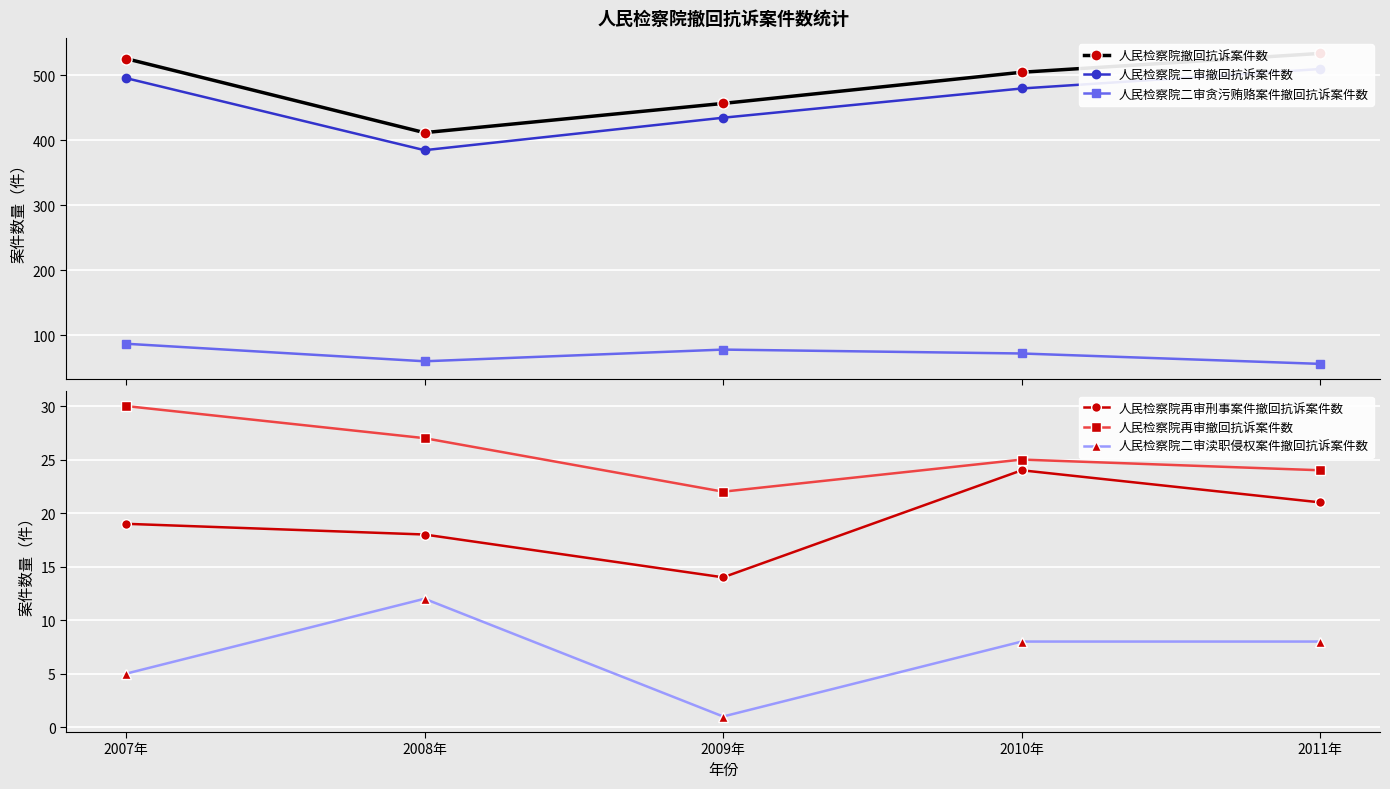

Reading left to right, list all the values displayed in this chart.

人民检察院撤回抗诉案件数: 2007年=526	2008年=412	2009年=457	2010年=505	2011年=534
人民检察院二审撤回抗诉案件数: 2007年=496	2008年=385	2009年=435	2010年=480	2011年=510
人民检察院二审贪污贿赂案件撤回抗诉案件数: 2007年=87	2008年=60	2009年=78	2010年=72	2011年=56
人民检察院再审刑事案件撤回抗诉案件数: 2007年=19	2008年=18	2009年=14	2010年=24	2011年=21
人民检察院再审撤回抗诉案件数: 2007年=30	2008年=27	2009年=22	2010年=25	2011年=24
人民检察院二审渎职侵权案件撤回抗诉案件数: 2007年=5	2008年=12	2009年=1	2010年=8	2011年=8